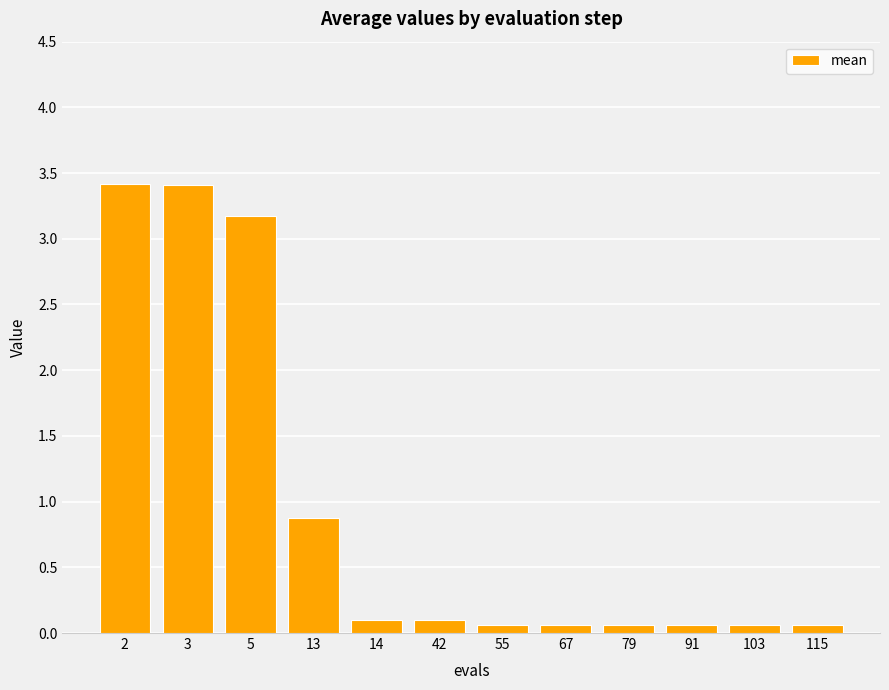

Is it true that the value at 55 is 0.1?

True